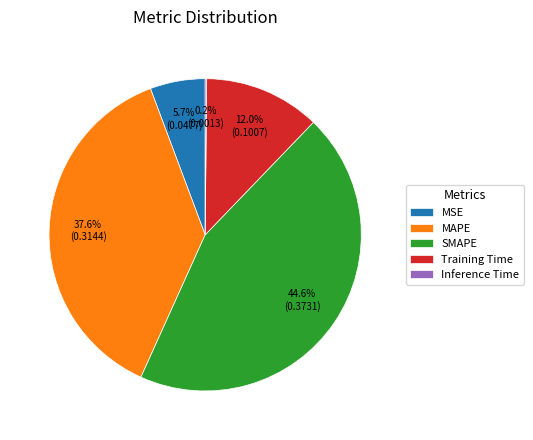

Is there a majority slice in this chart?

No